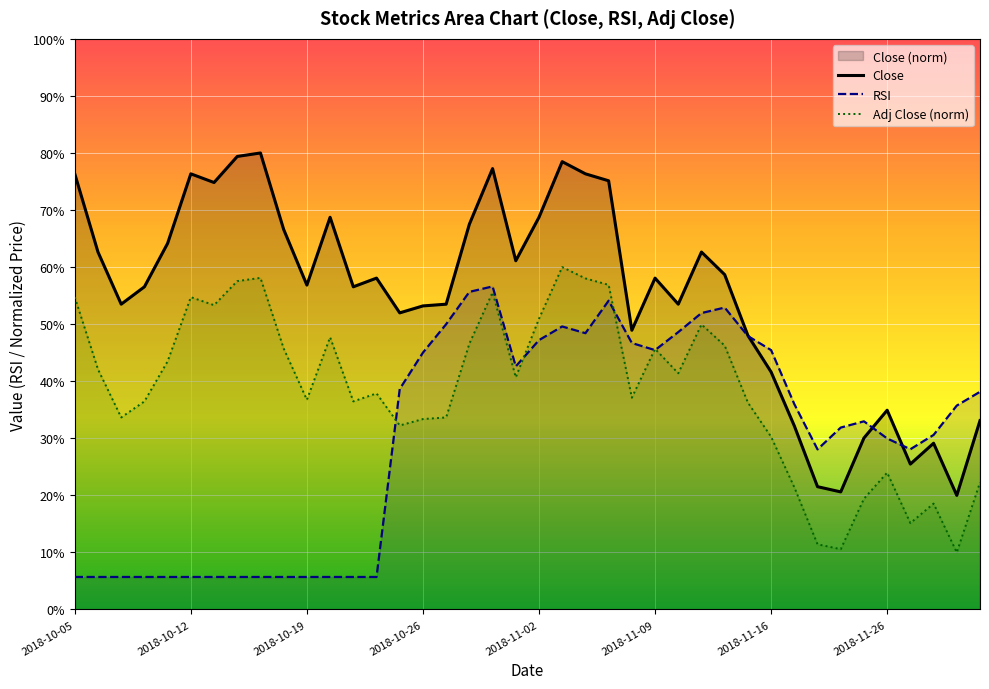

Reading left to right, extract all data points from this chart.

Close: 76.3	62.6	53.5	56.5	64.2	76.3	74.8	79.4	80.0	66.6	56.9	68.7	56.5	58.1	52.0	53.2	53.5	67.5	77.3	61.1	68.7	78.5	76.3	75.1	48.9	58.1	53.5	62.6	58.7	48.0	41.6	32.2	21.5	20.6	30.1	34.9	25.5	29.1	20.0	33.1
RSI: 5.7	5.7	5.7	5.7	5.7	5.7	5.7	5.7	5.7	5.7	5.7	5.7	5.7	5.7	38.6	45.0	50.0	55.7	56.6	42.6	47.2	49.6	48.4	54.1	46.7	45.5	48.6	51.9	52.9	47.9	45.5	36.0	28.1	31.9	33.0	30.0	28.1	30.6	35.7	38.2
Adj Close (norm): 54.7	42.1	33.7	36.5	43.5	54.7	53.3	57.5	58.1	45.7	36.7	47.7	36.5	37.9	32.2	33.4	33.7	46.6	55.6	40.7	50.9	60.0	58.0	56.9	37.1	45.7	41.4	50.0	46.2	36.3	30.3	21.4	11.4	10.6	19.4	24.0	15.1	18.6	10.0	22.3